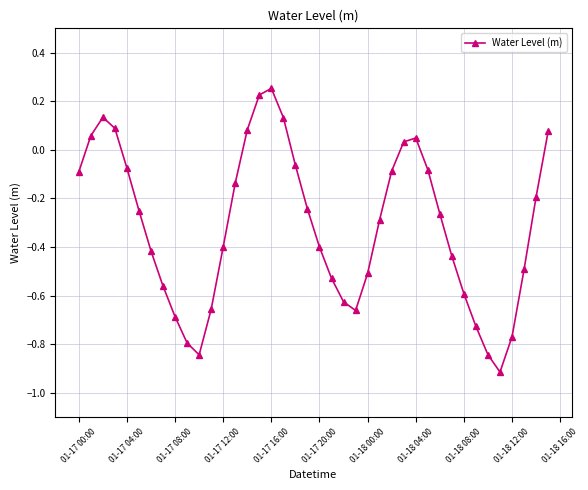

How many lines are shown in the chart?

1